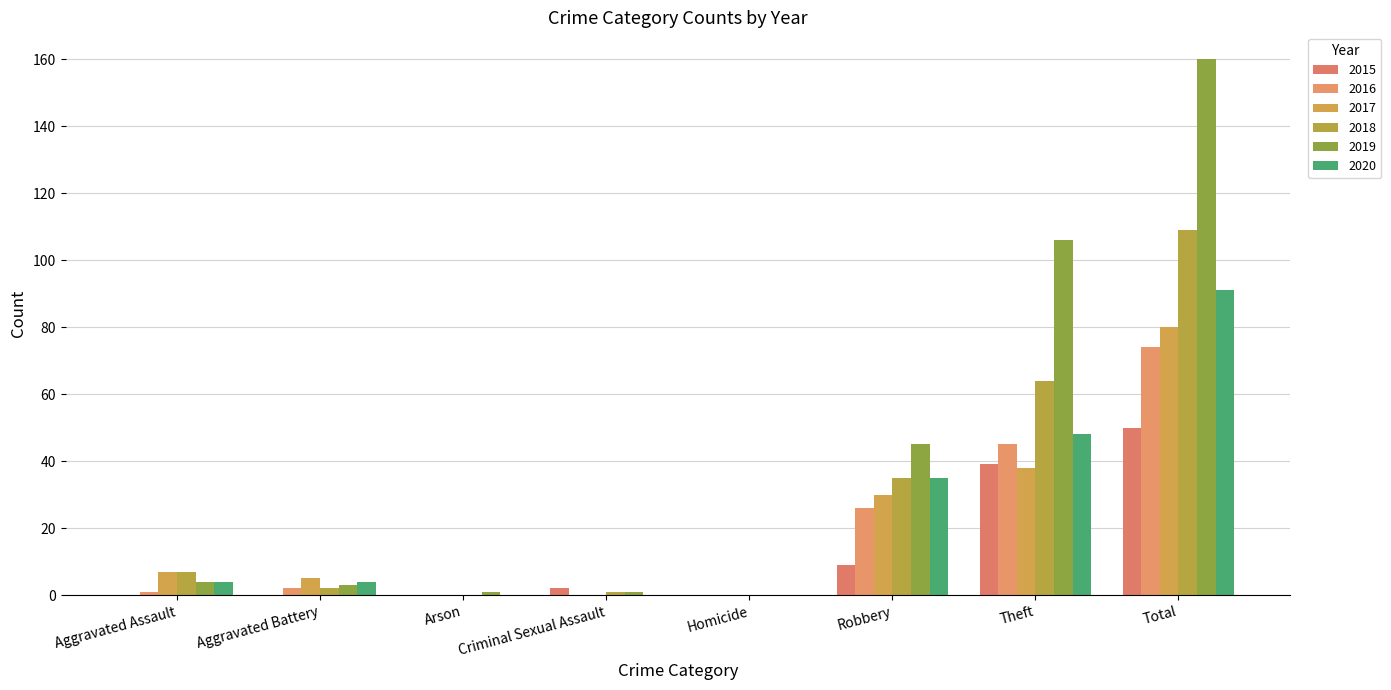

Reading left to right, what are all the values shown in this chart?

2015: 0	0	0	2	0	9	39	50
2016: 1	2	0	0	0	26	45	74
2017: 7	5	0	0	0	30	38	80
2018: 7	2	0	1	0	35	64	109
2019: 4	3	1	1	0	45	106	160
2020: 4	4	0	0	0	35	48	91